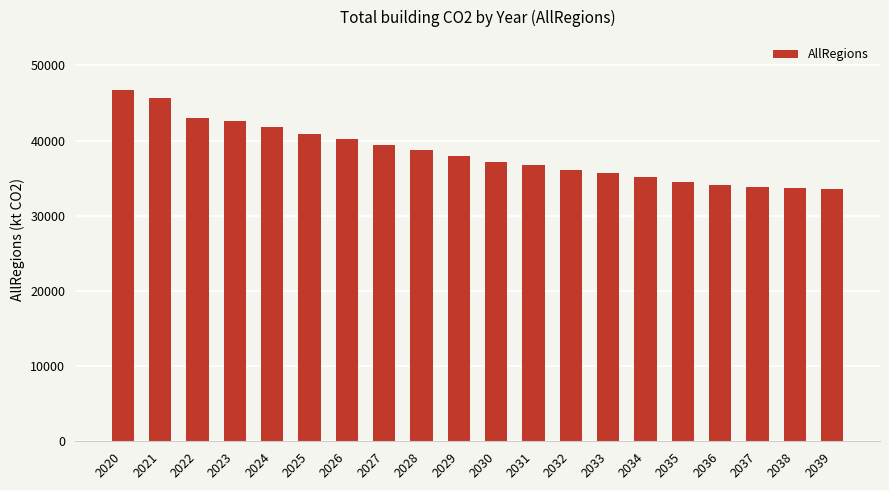

The value at 2030 is 37209.1. True or false?

True